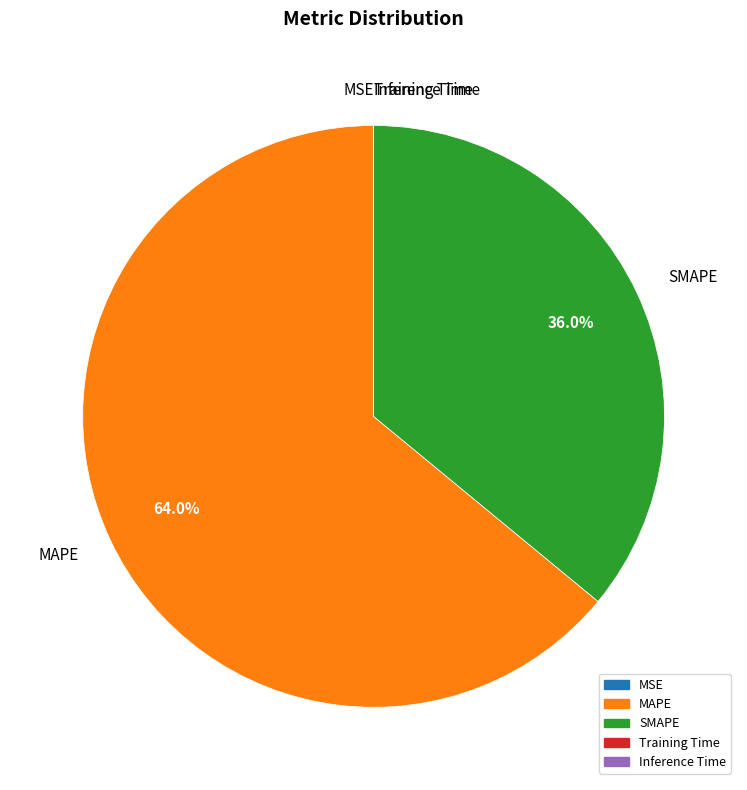

True or false: MAPE accounts for 64% of the total.

True